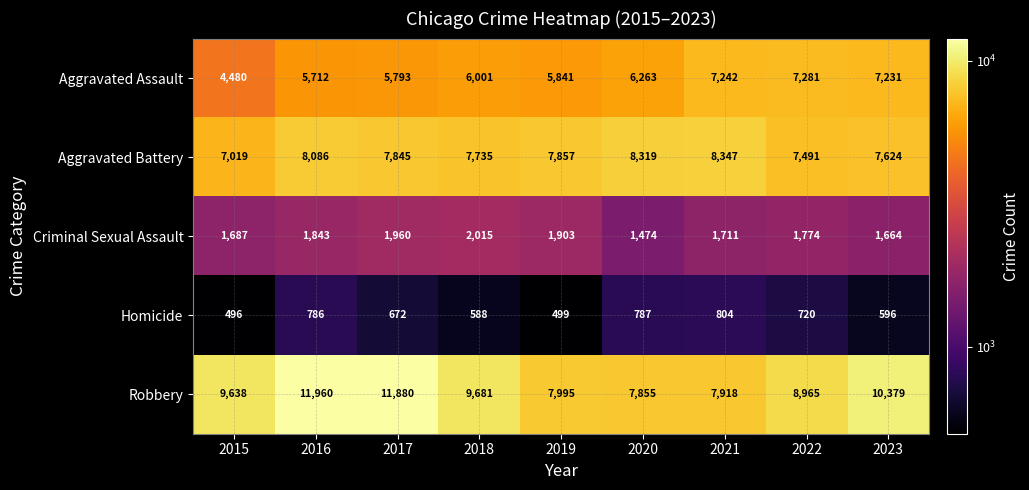

What is the approximate value of Aggravated Assault at 2021, to the nearest 100?

7200